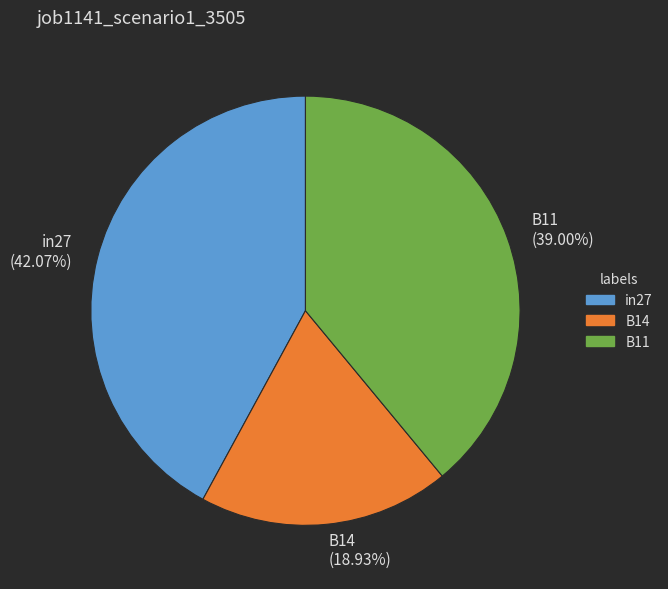

How many segments does this pie chart have?

3